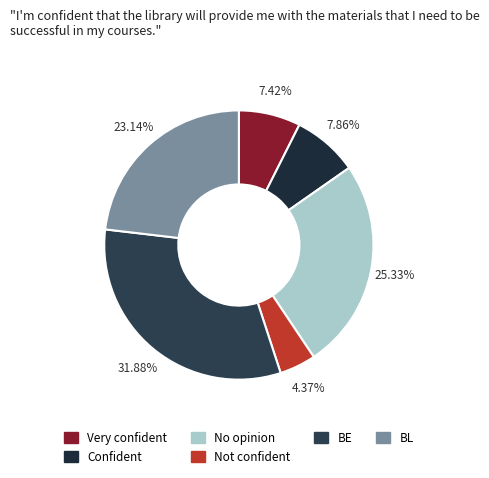

How many segments does this pie chart have?

6